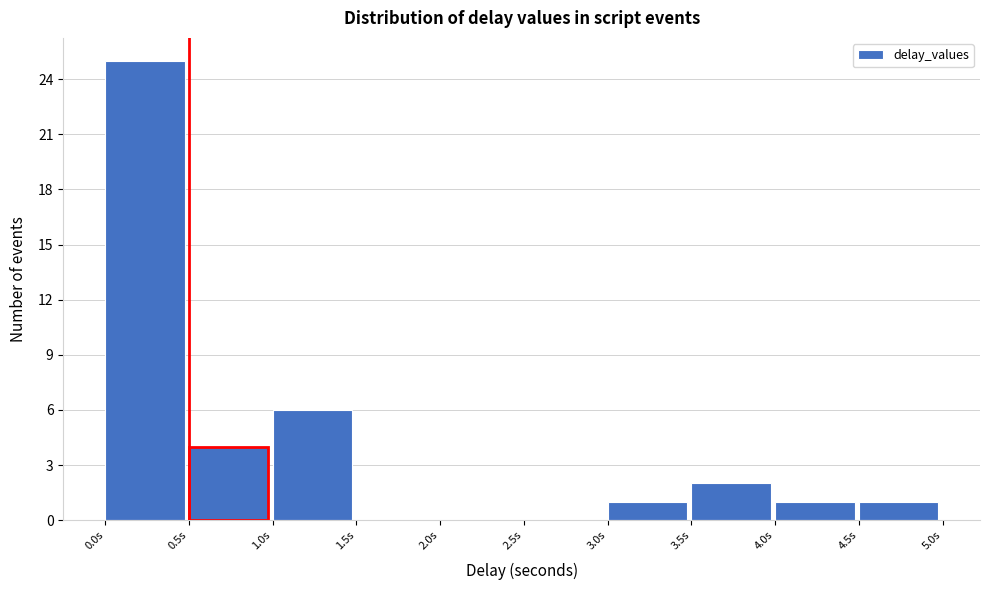

How tall is the bar that spans 0.0 to 0.5 on the x-axis? The values are not printed on the chart, so give them approximately, as read against the axis.

25